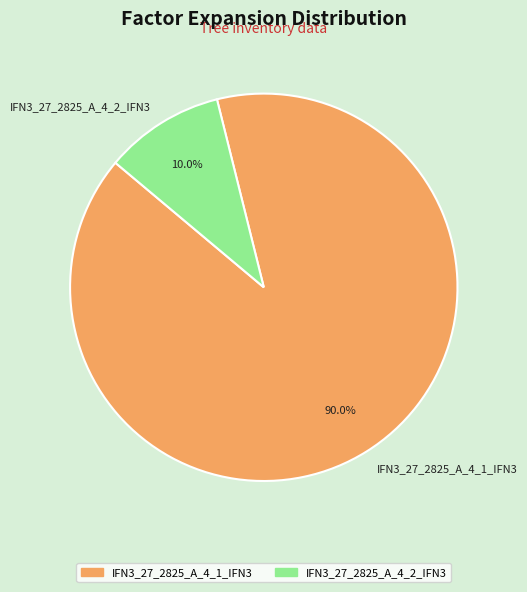

Count the number of slices in the pie.

2